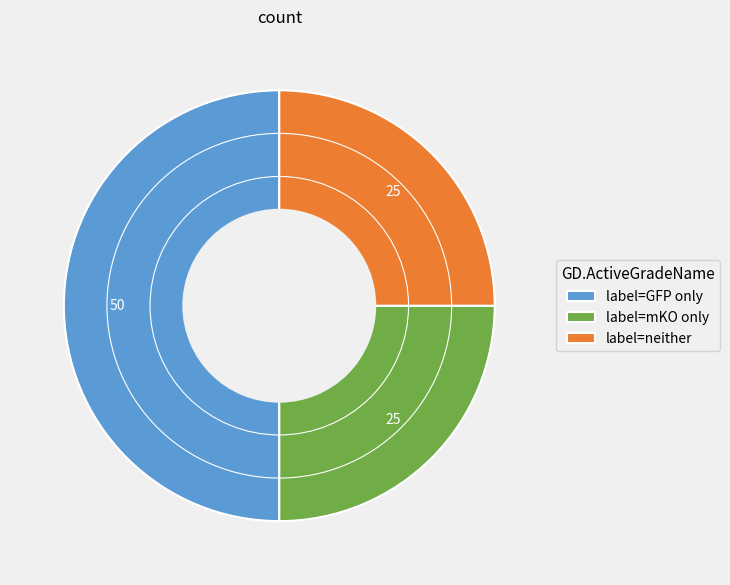

True or false: label=GFP only accounts for 41% of the total.

False